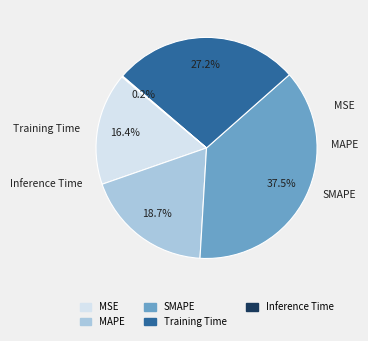

What is the ratio of the value at MSE to the value at MAPE?

0.9